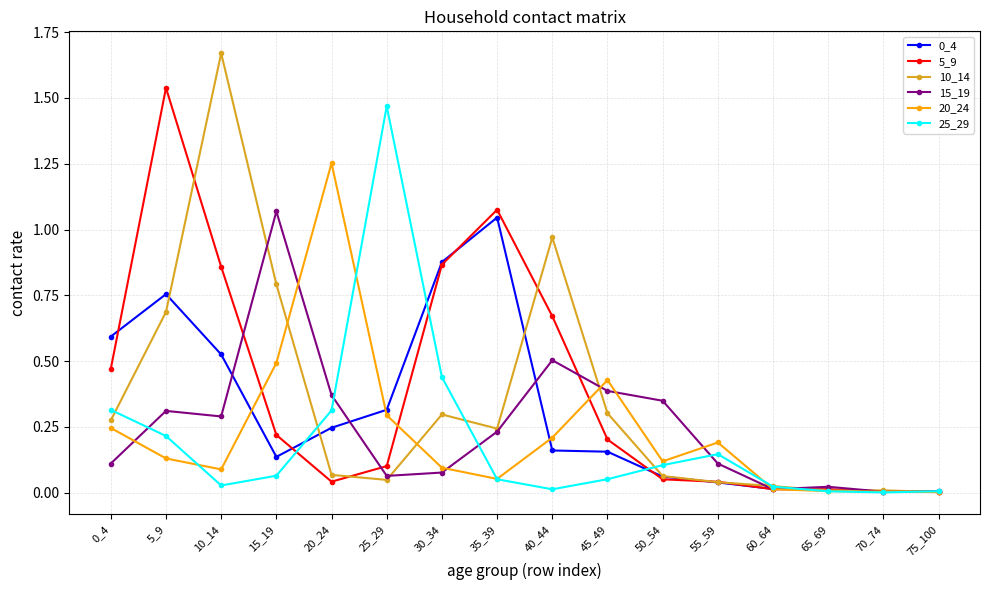

Which series has the largest range (max minus min)?

10_14